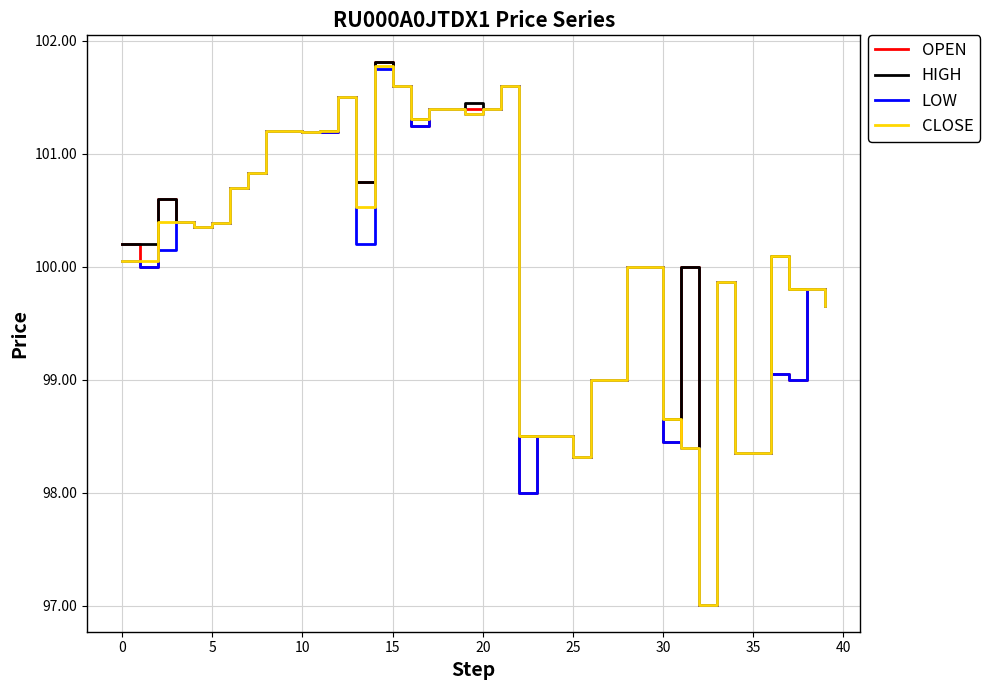

What is the greatest value displayed?

101.8